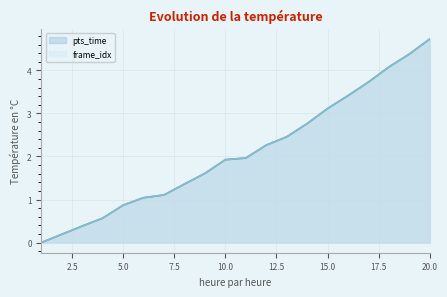

What is the value of the pts_time point at the 17th from the left?

3.7